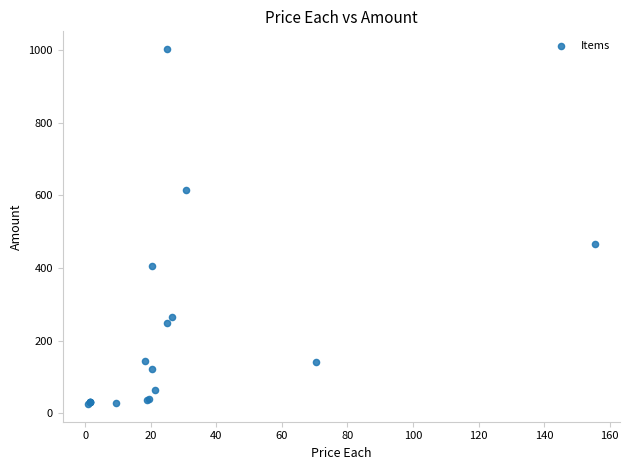

What Y value in the scatter plot is closest to 514?

466.3